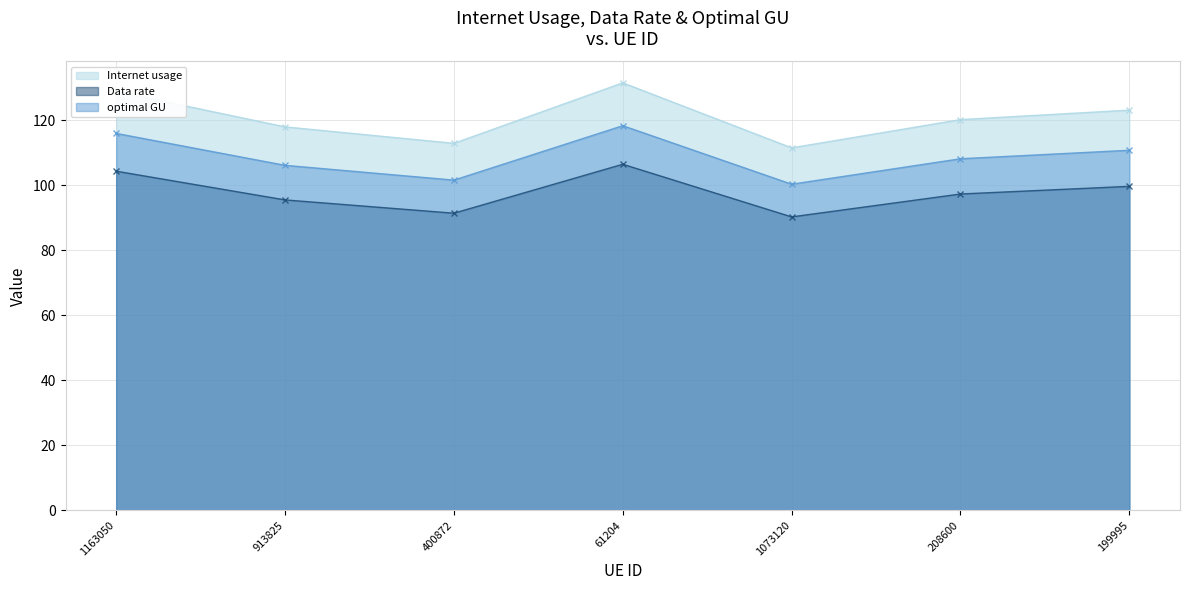

What position from the right is 913825?

6